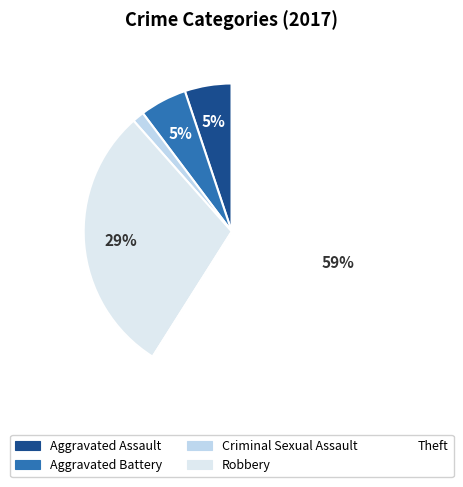

Count the number of slices in the pie.

5